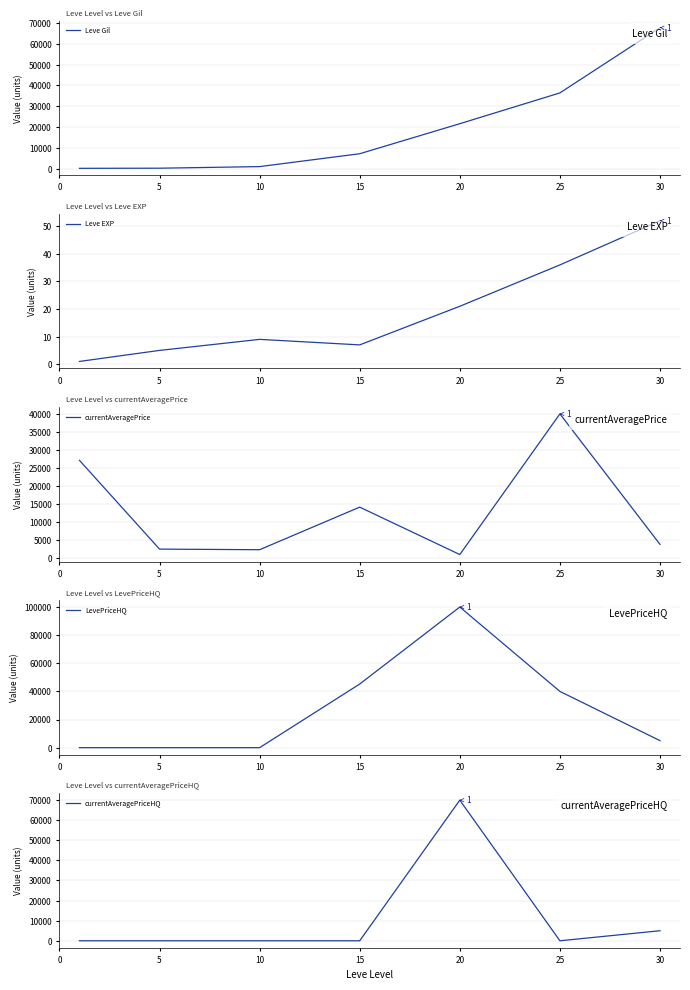

What is the value of the Leve EXP point at the 7th from the left?

52